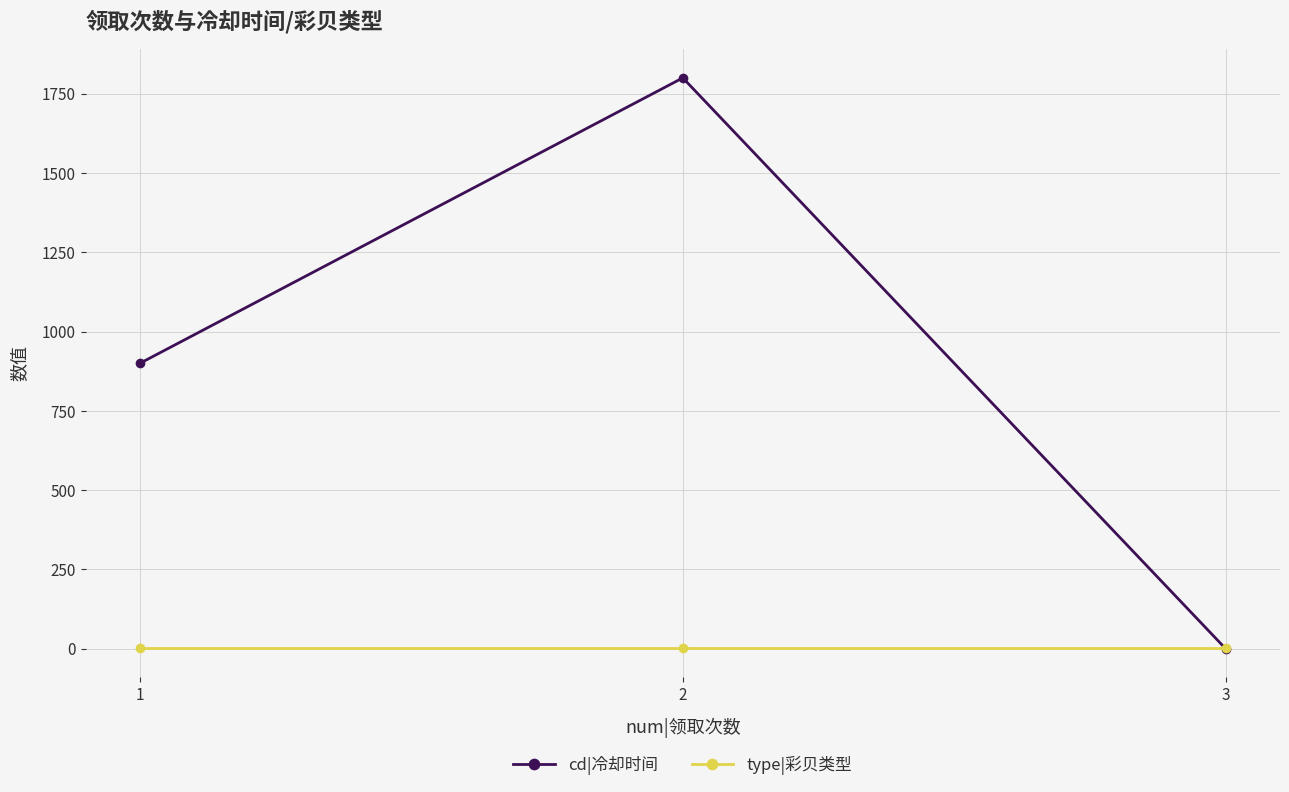

Rank the series by their maximum value, from lowest to highest.

type|彩贝类型, cd|冷却时间